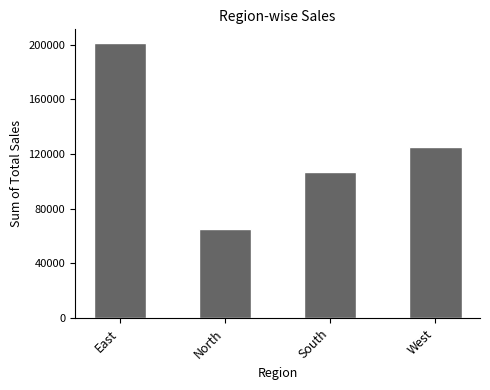

True or false: the data shows 201184 at East.

True